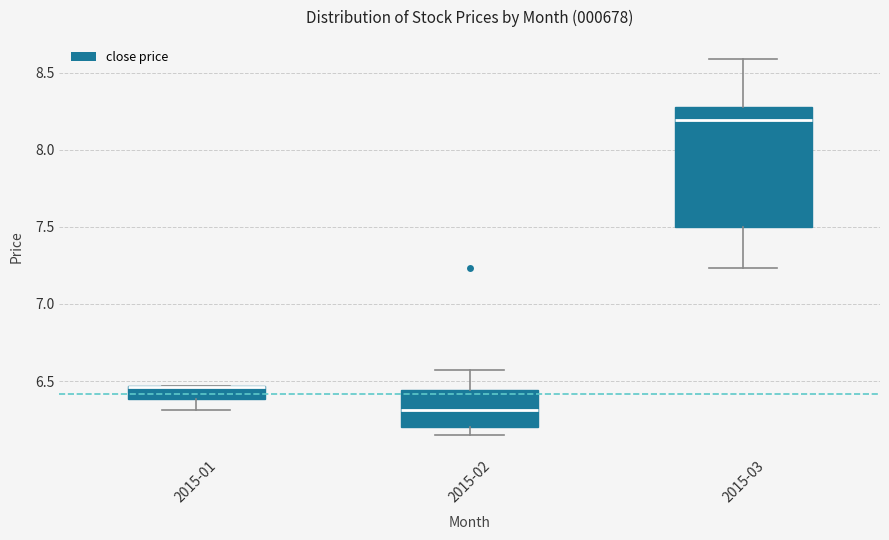

Reading left to right, read every box against the y-axis: the position of its median line, the range the box covers, and the ends of its whiskers. The values are not printed on the chart, so give them approximately, as read against the axis.

2015-01: median 6.45 (drawn on the box's upper edge), box 6.40 to 6.45, whiskers 6.30 to 6.45
2015-02: median 6.30, box 6.20 to 6.45, whiskers 6.15 to 6.55
2015-03: median 8.20, box 7.50 to 8.30, whiskers 7.25 to 8.60